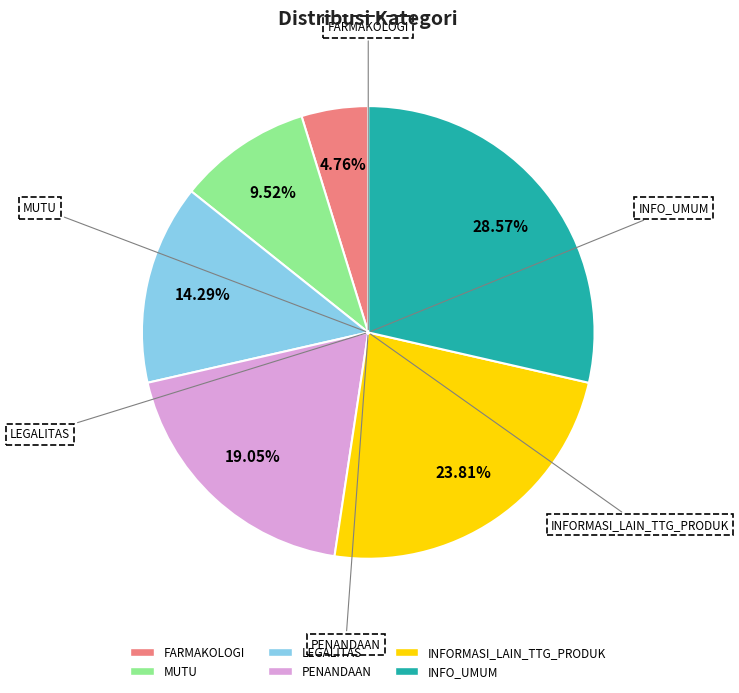

What percentage is the INFORMASI_LAIN_TTG_PRODUK slice, to the nearest percent?

24%